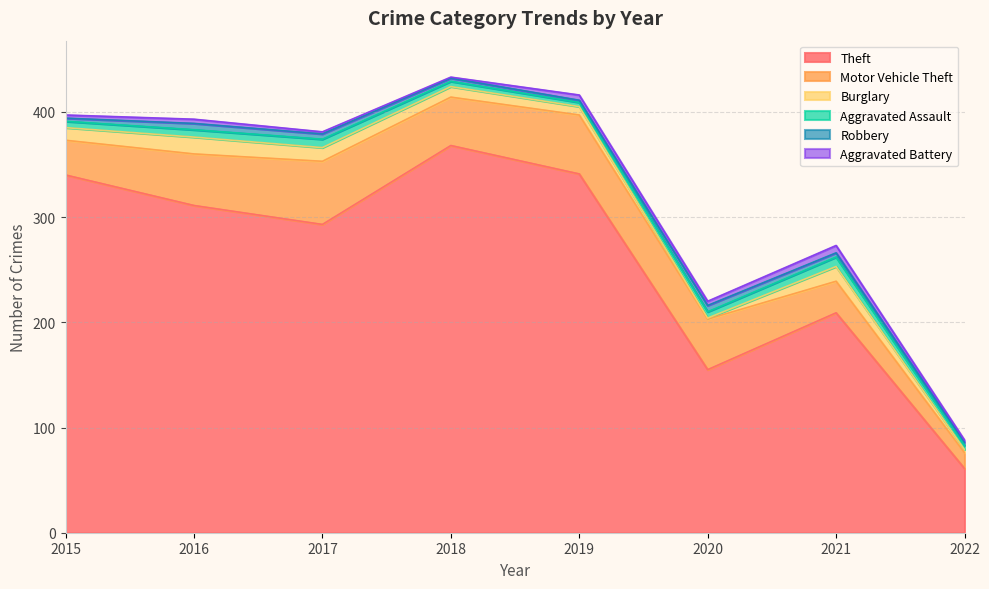

Which series has the widest spread of values?

Theft